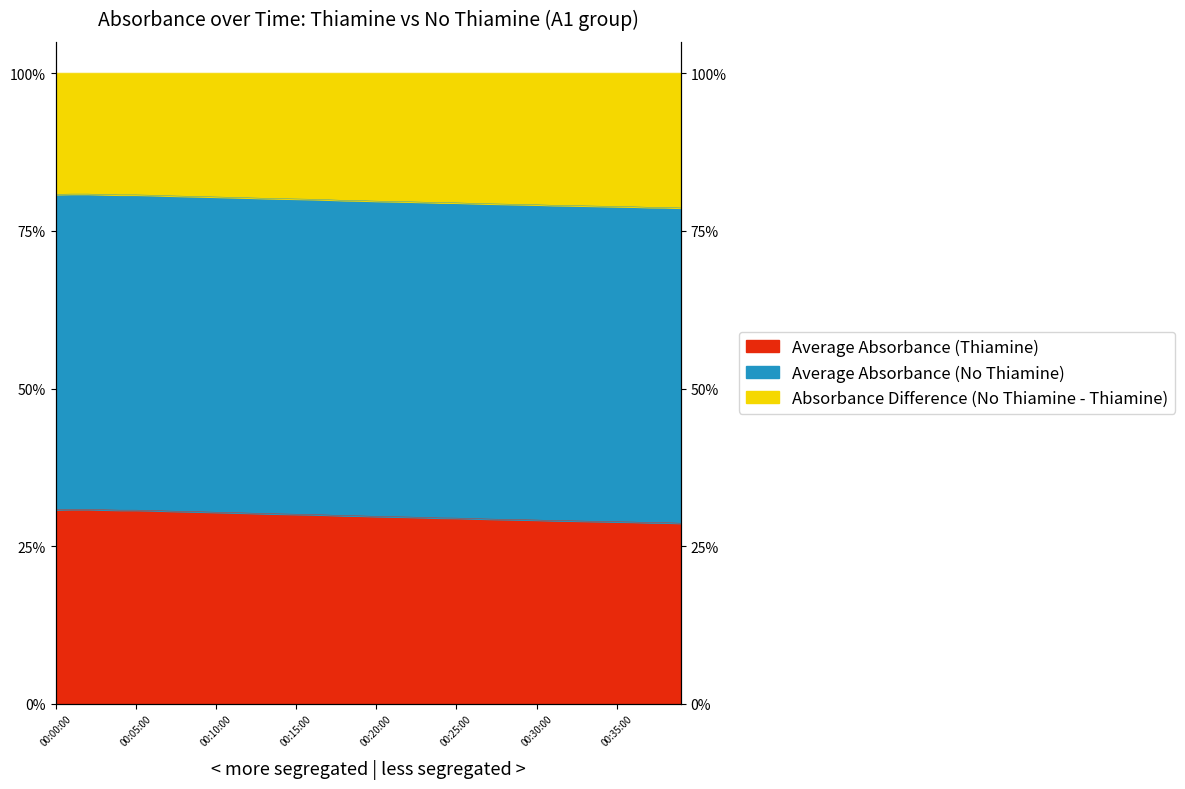

Which series has the widest spread of values?

Absorbance Difference (No Thiamine - Thiamine)